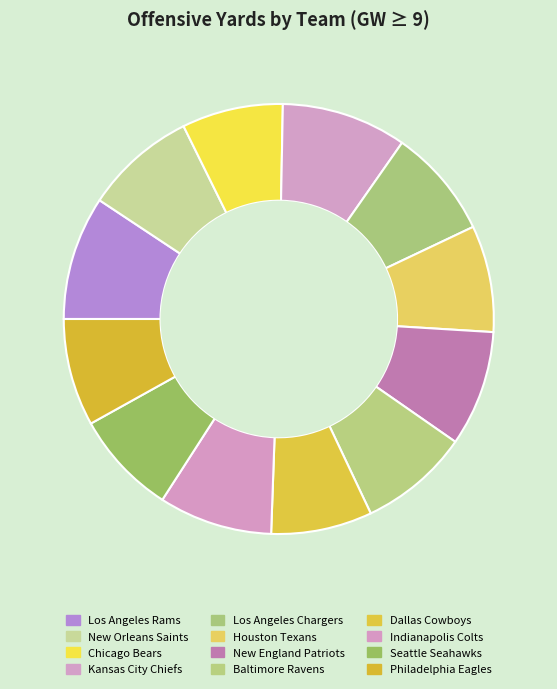

How many slices are in this pie chart?

12